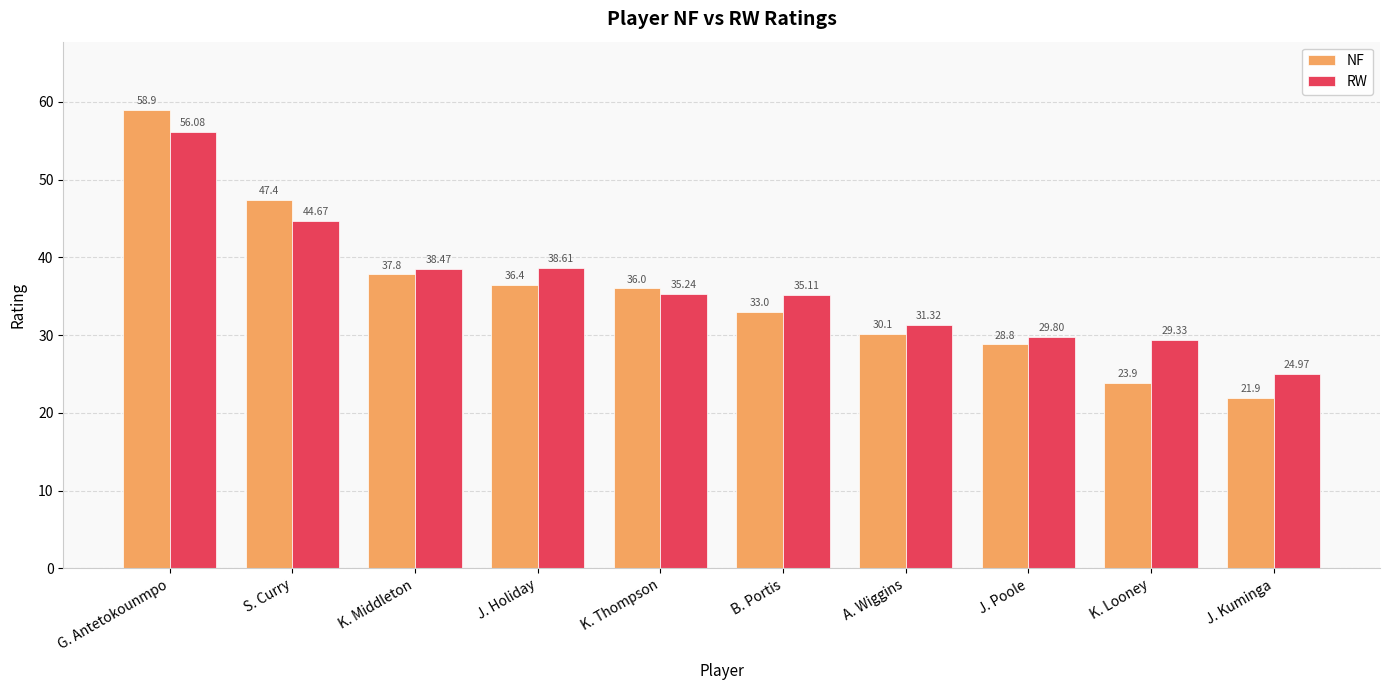

Which category has the lowest value in the RW series?

J. Kuminga